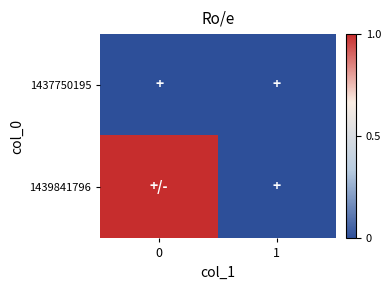

Between 1 and 0, which is larger?

1